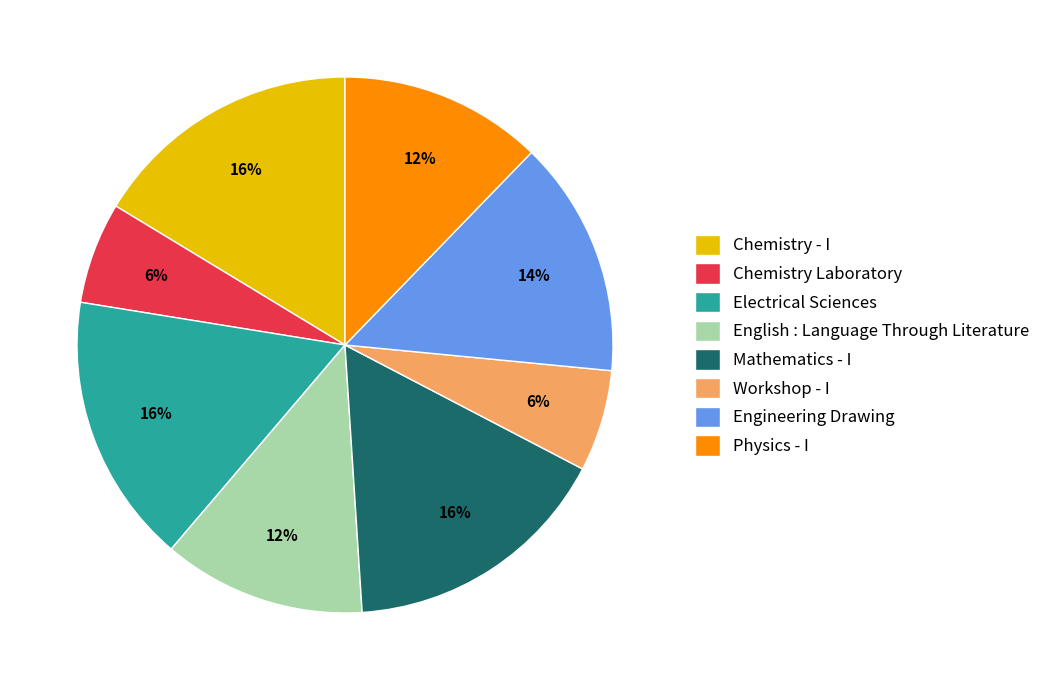

Approximately how many times larger is the value at Engineering Drawing compared to Physics - I?

1.2